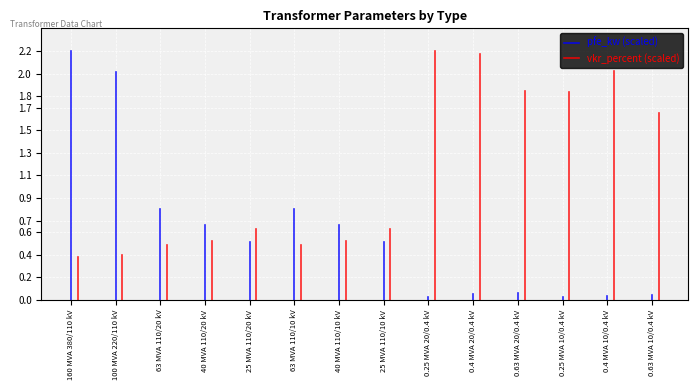

Rank the series by their maximum value, from highest to lowest.

pfe_kw (scaled), vkr_percent (scaled)